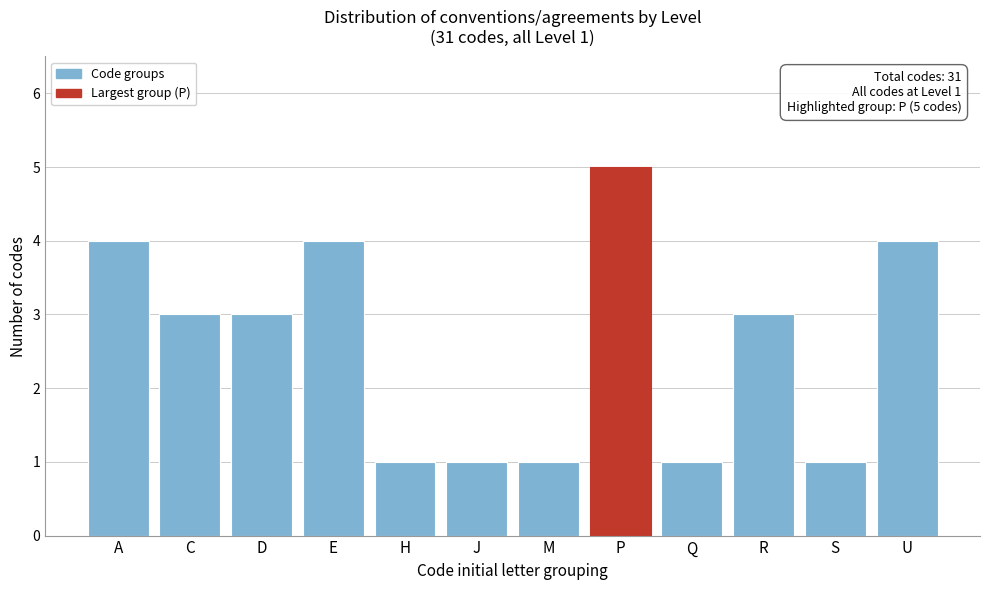

Reading right to left, what are all the values shown in this chart?

4	1	3	1	5	1	1	1	4	3	3	4